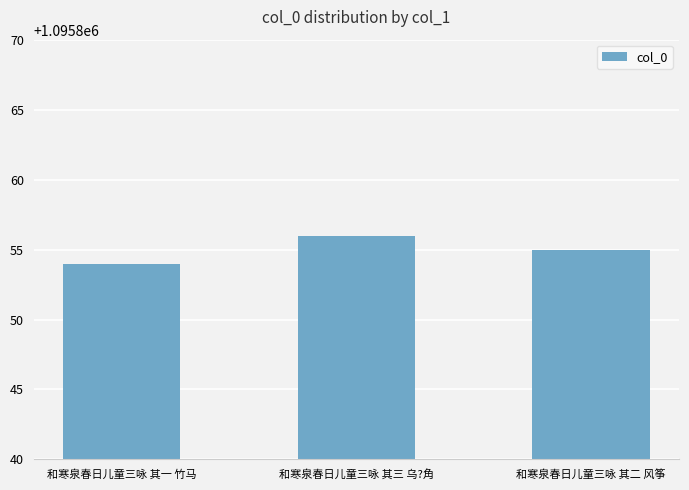

Where is the data nearest to the value 1095855?

和寒泉春日儿童三咏 其二 风筝